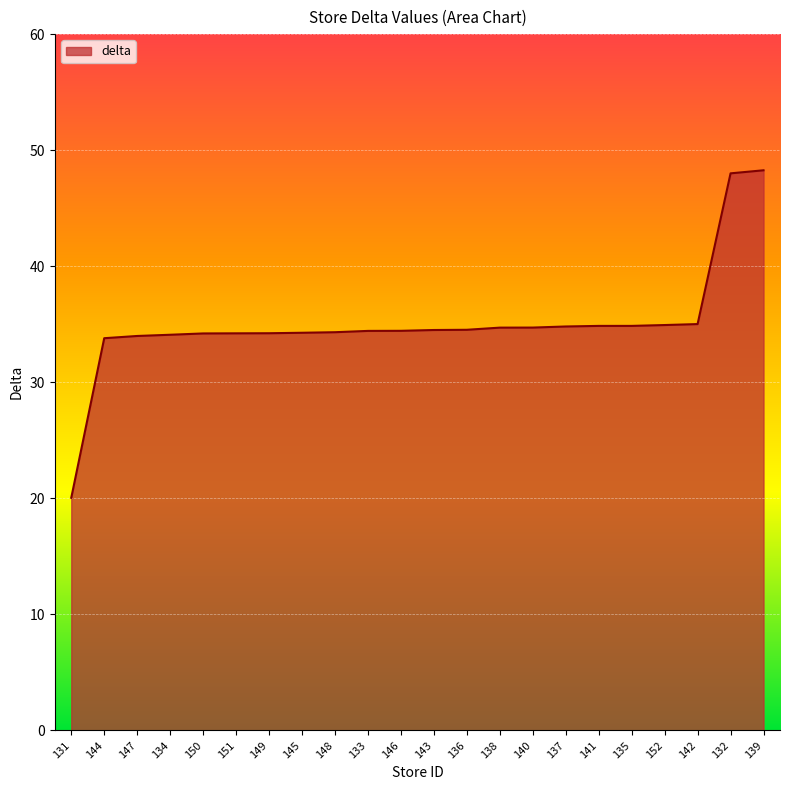

What is the sum of all values?

771.2